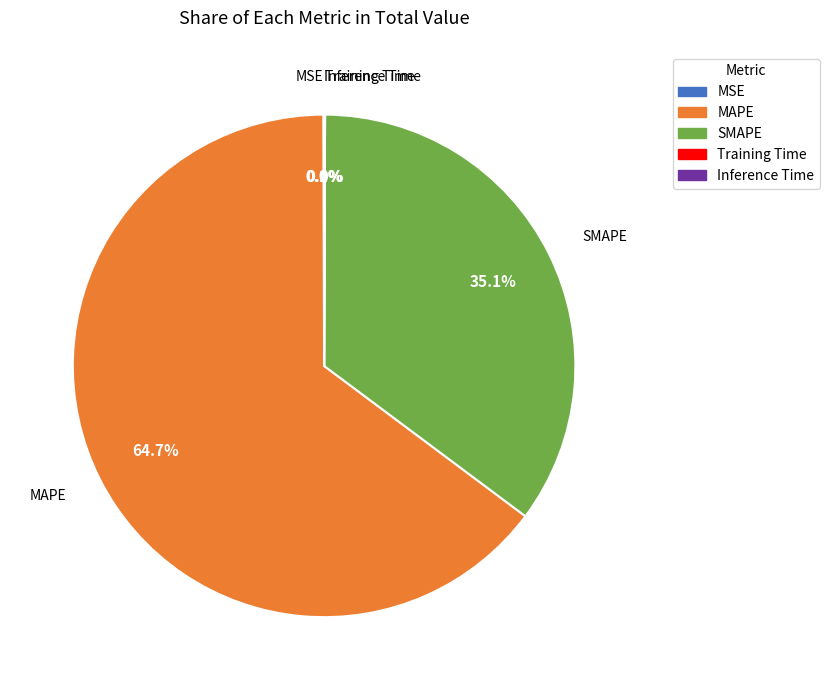

What is the largest slice in the pie chart?

MAPE